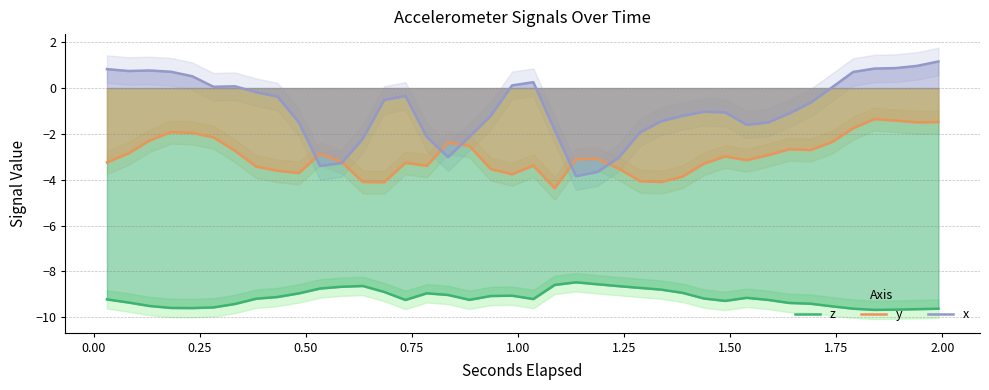

What is the maximum value for z?

-8.5